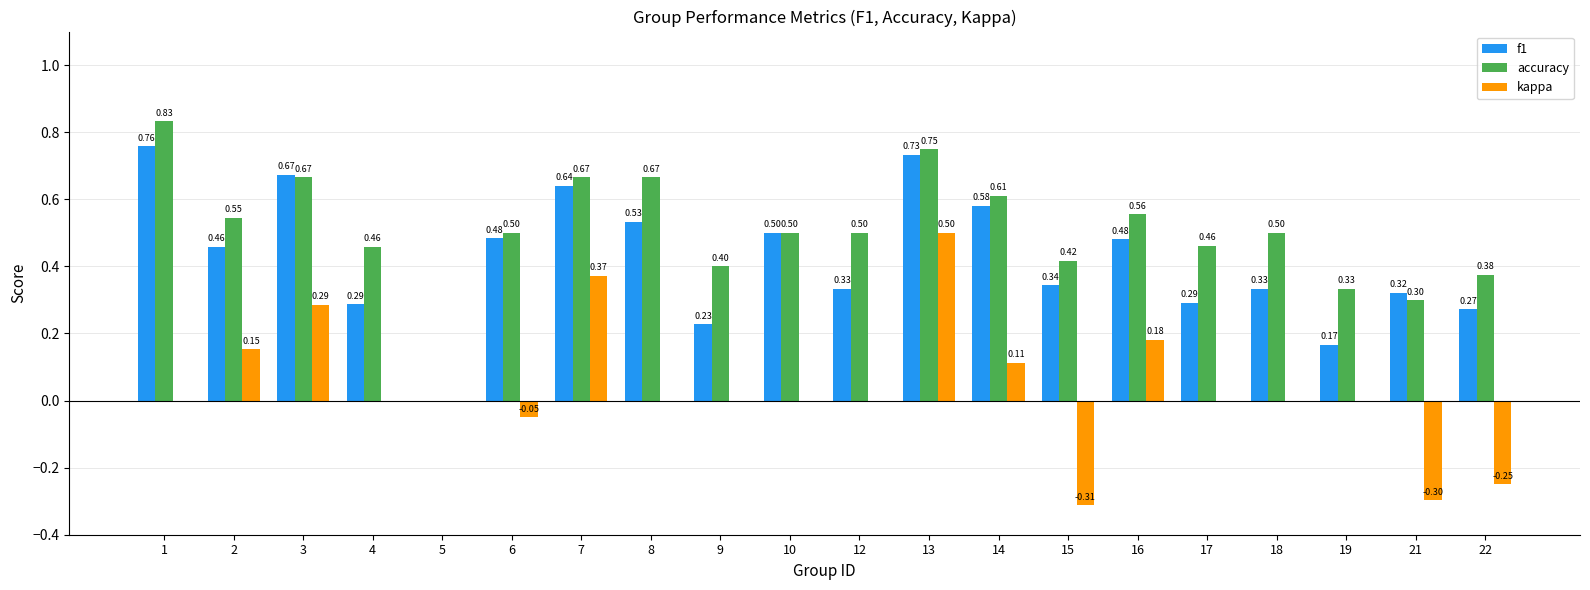

Between 13 and 14, which series saw the biggest shift?

kappa